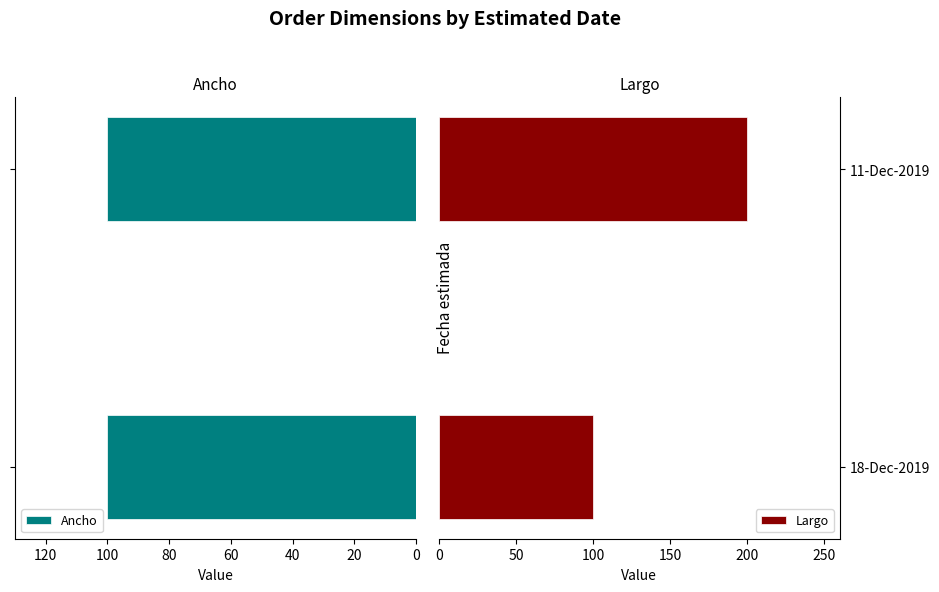

Is it true that Largo equals 27.4 at 18-Dec-2019?

False